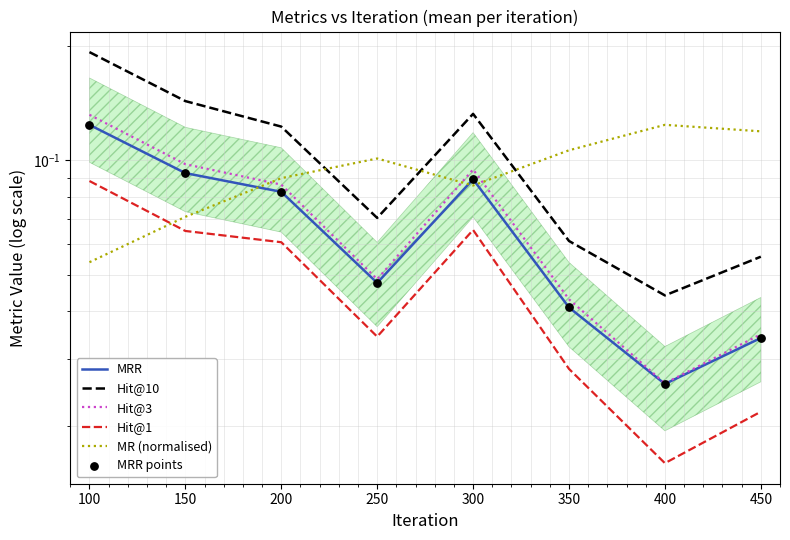

At how many categories does at least one series exceed 0?

8